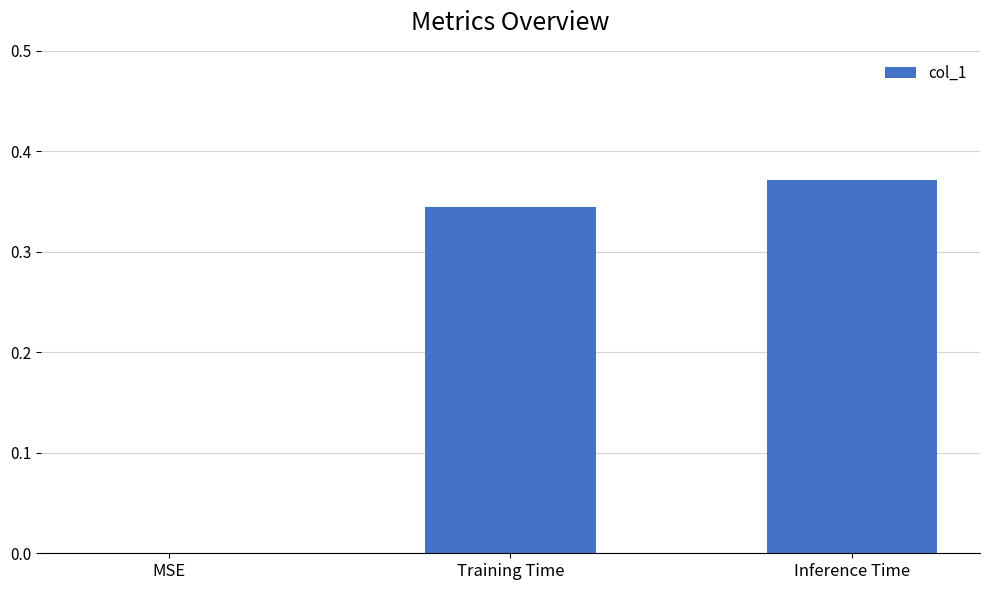

What is the sum of all values?

0.7